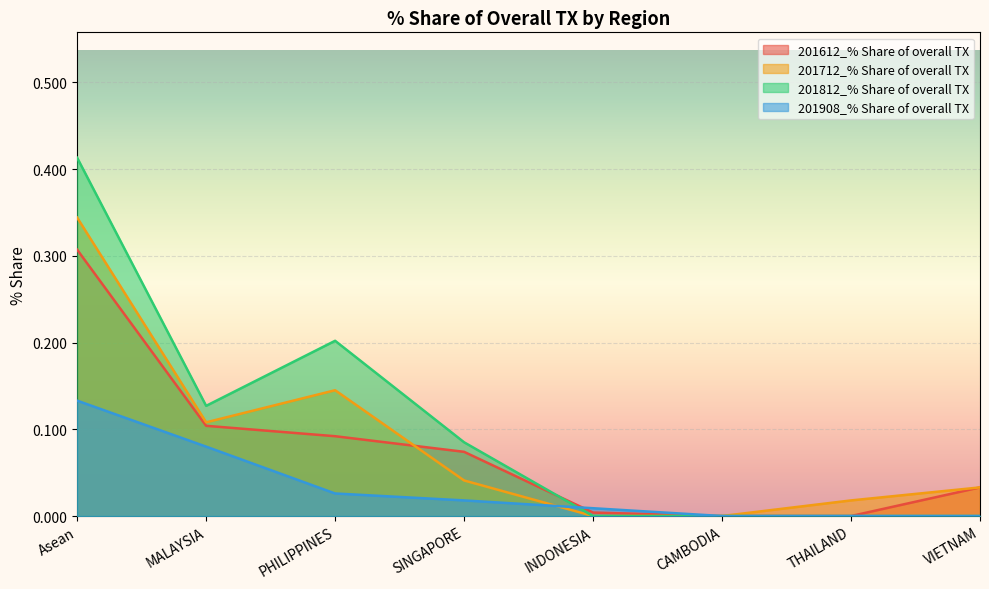

What is the label of the 4th point from the right?

INDONESIA